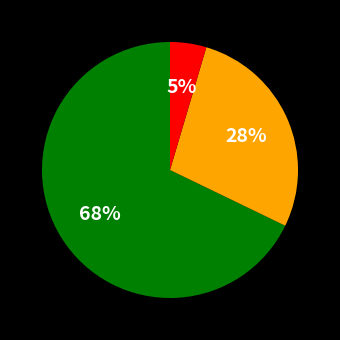

Does any single category account for the majority?

Yes